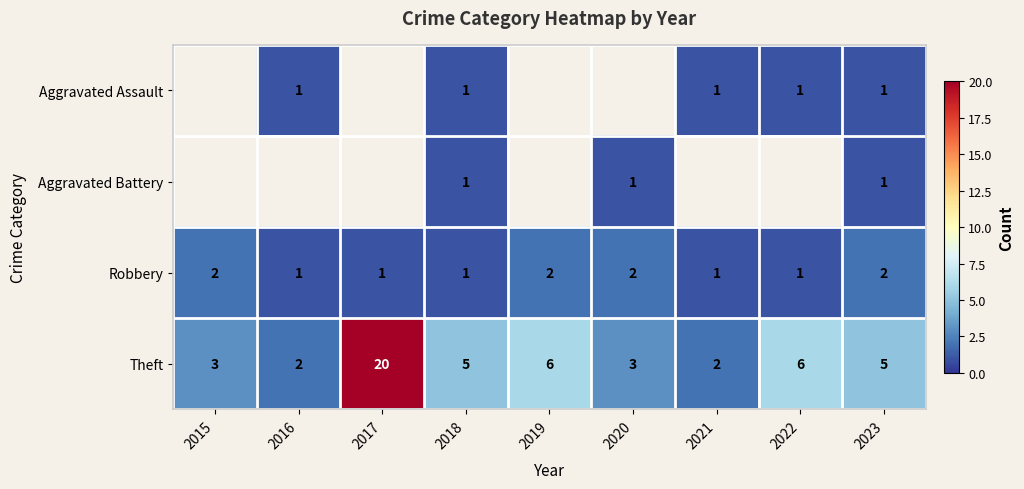

The Robbery series shows 0.6 at 2023. True or false?

False